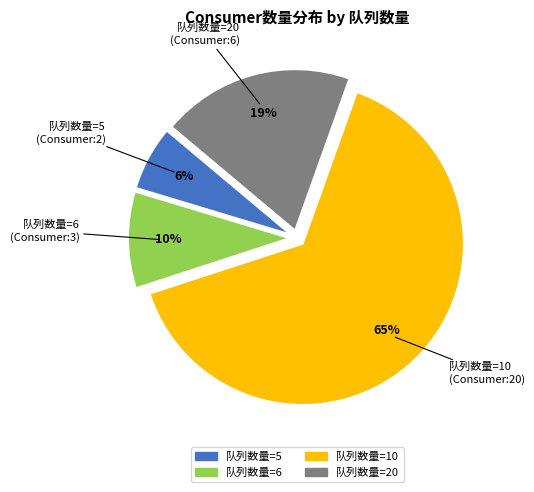

To the nearest percent, what is the average slice percentage?

25%